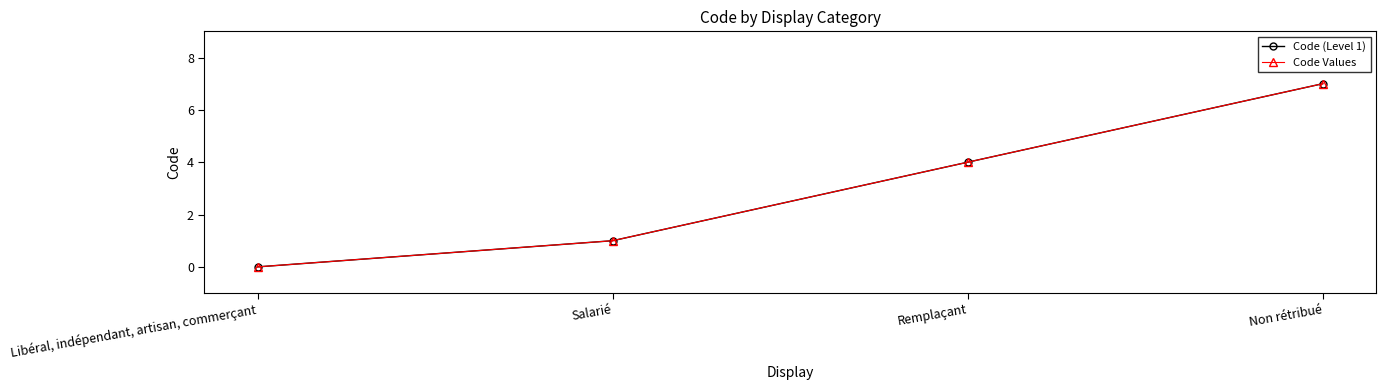

Count the Code (Level 1) values in the range 1 to 7.

3